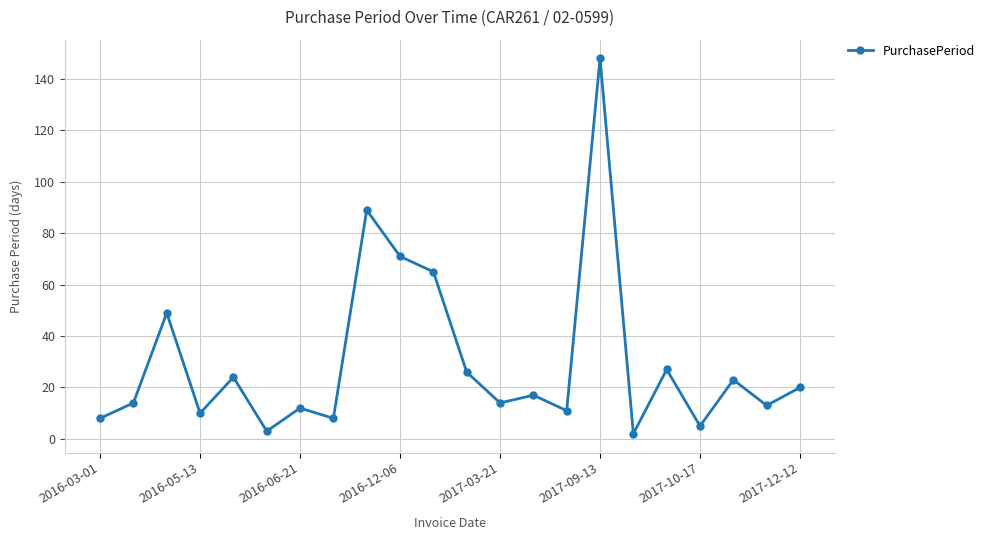

Reading right to left, transcribe all the data shown in this chart.

20	13	23	5	27	2	148	11	17	14	26	65	71	89	8	12	3	24	10	49	14	8